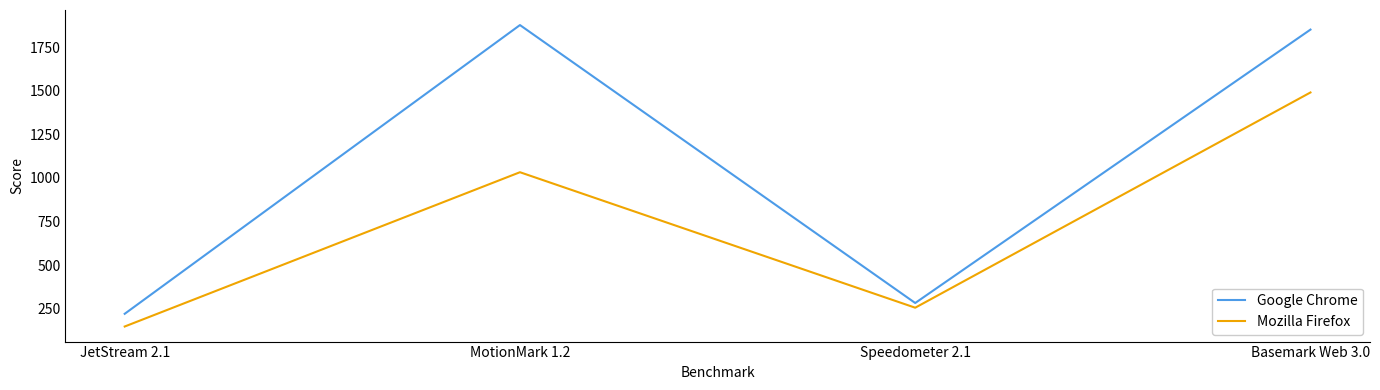

Between JetStream 2.1 and Basemark Web 3.0, which series saw the biggest shift?

Google Chrome